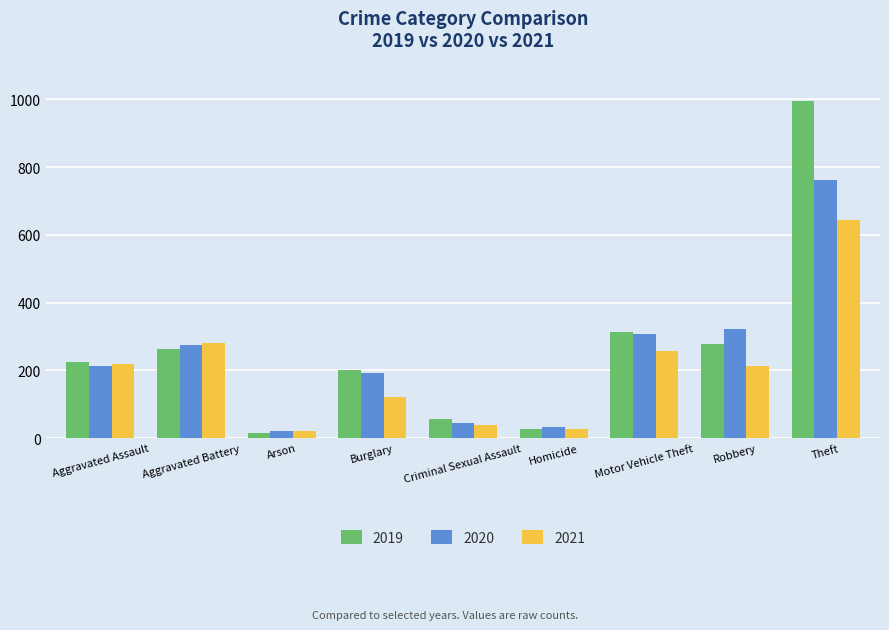

What is the difference between the maximum and minimum values in the 2021 series?

623